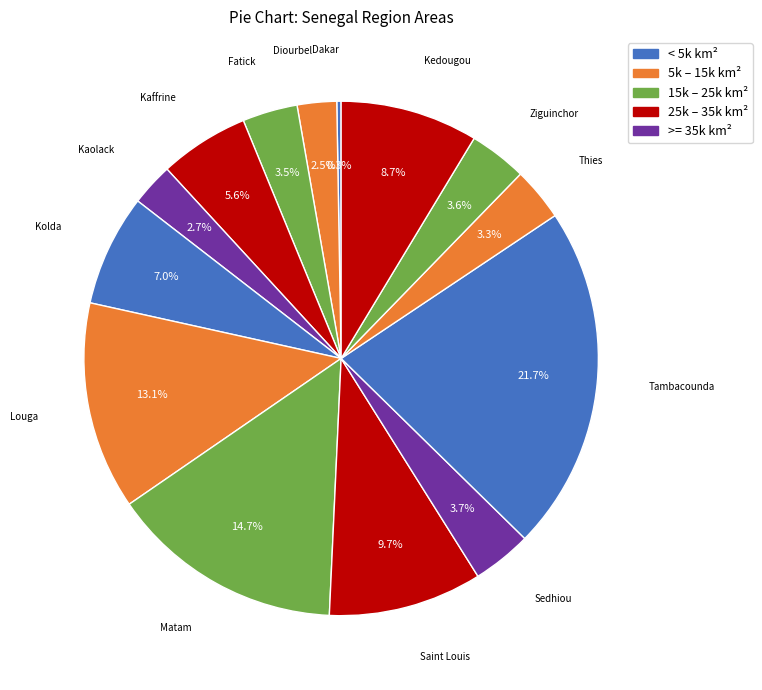

True or false: Matam accounts for 15% of the total.

True